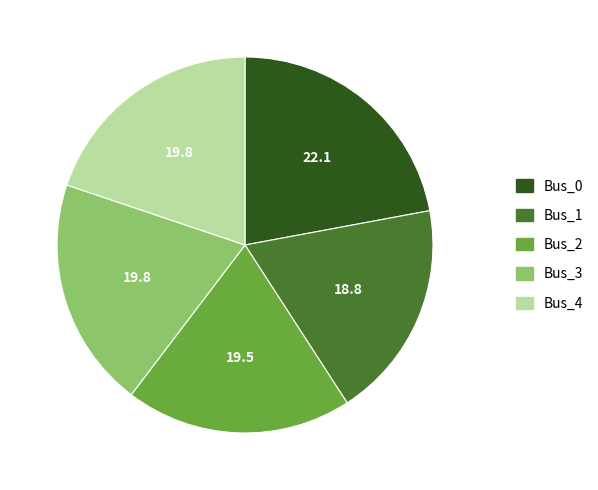

The Bus_0 slice represents 22% of the pie. True or false?

True